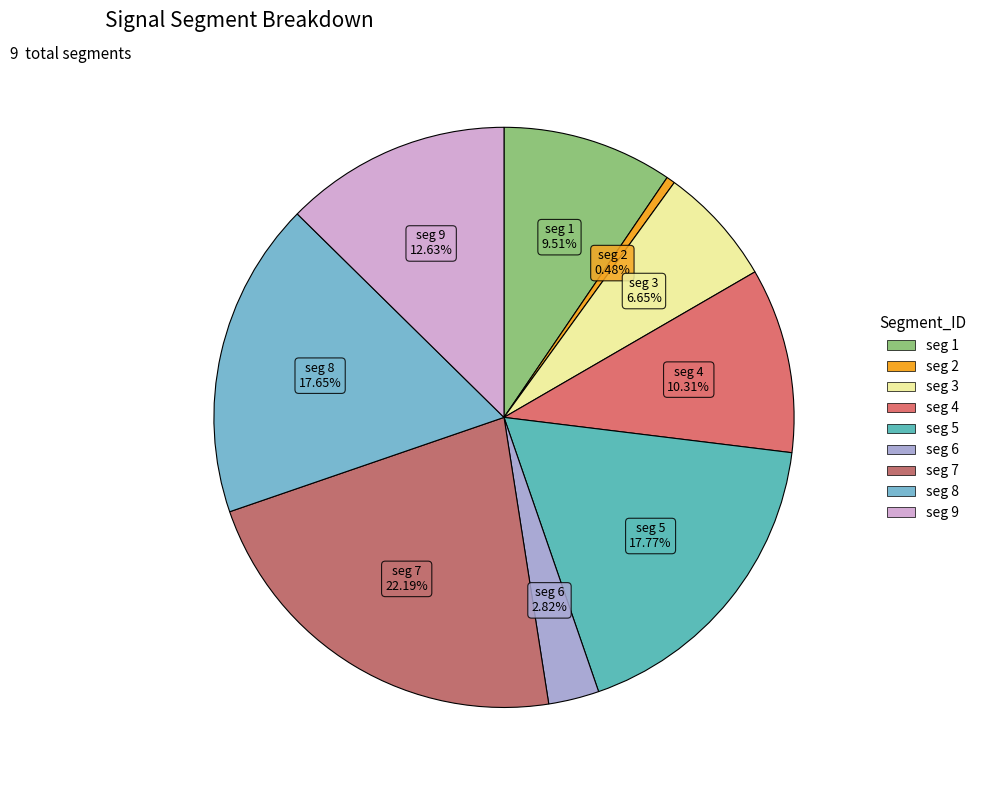

Count the number of slices in the pie.

9